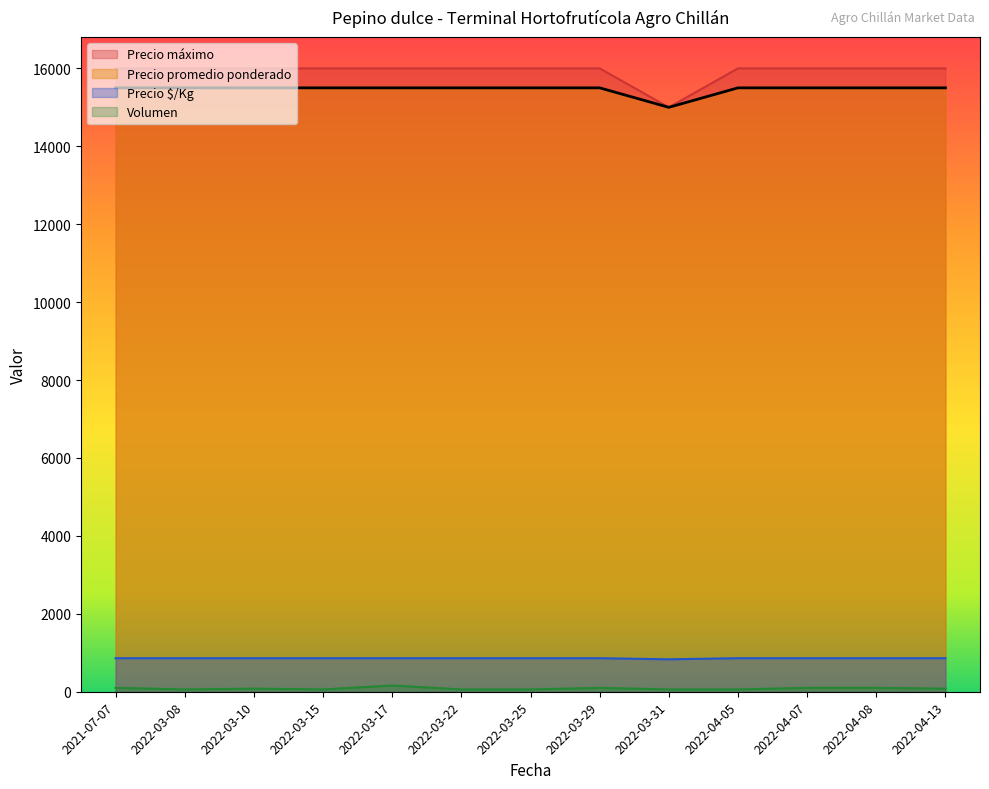

True or false: Precio $/Kg has more than 0 points higher than both neighbors.

False